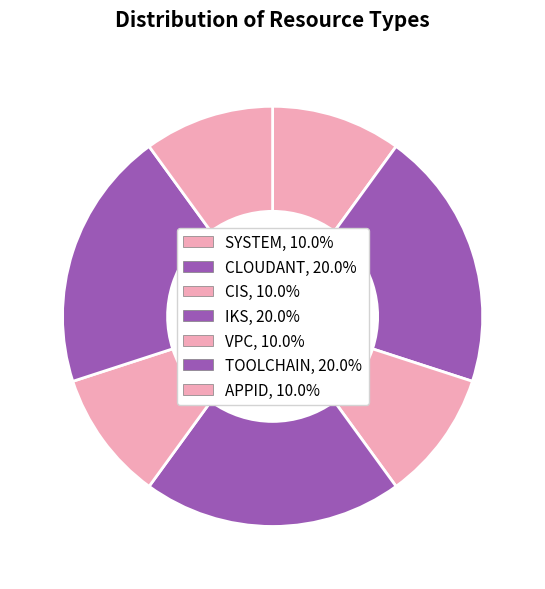

To the nearest percent, what portion does APPID represent?

10%